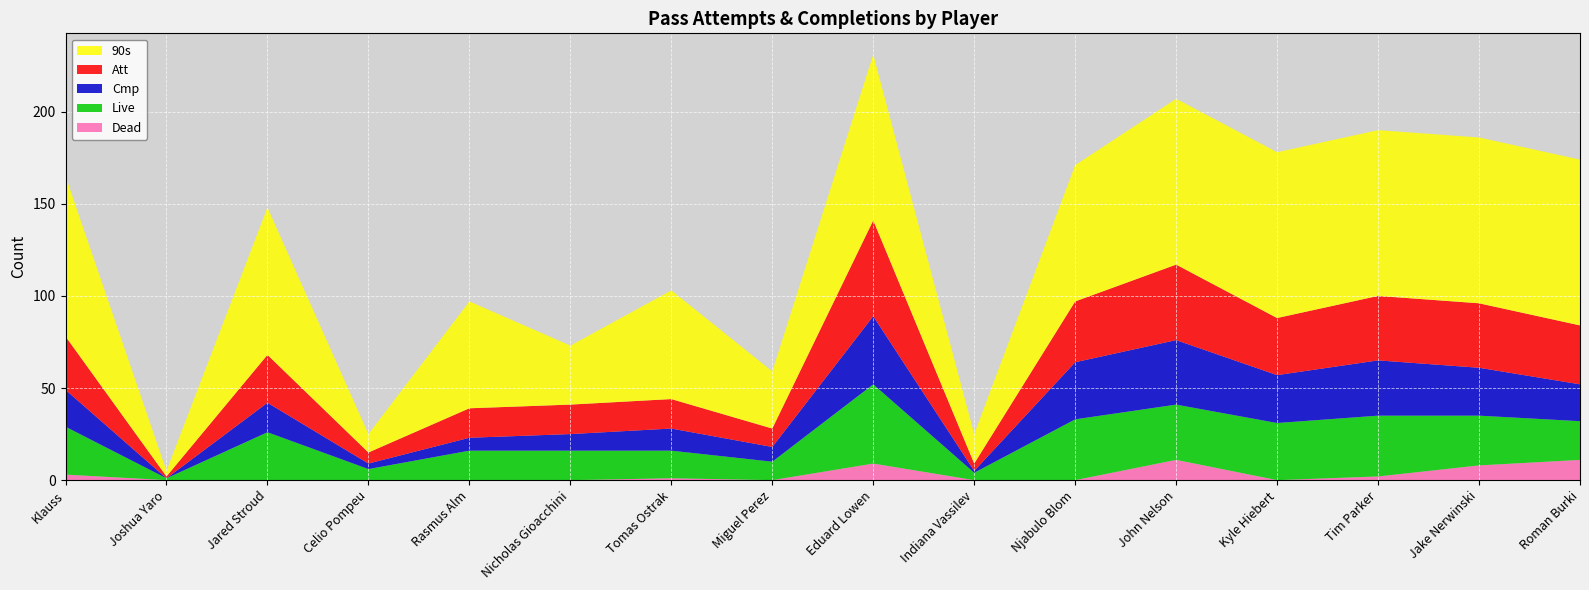

Reading left to right, extract all data points from this chart.

Att: Klauss=29	Joshua Yaro=1	Jared Stroud=26	Celio Pompeu=6	Rasmus Alm=16	Nicholas Gioacchini=16	Tomas Ostrak=16	Miguel Perez=10	Eduard Lowen=52	Indiana Vassilev=4	Njabulo Blom=33	John Nelson=41	Kyle Hiebert=31	Tim Parker=35	Jake Nerwinski=35	Roman Burki=32
Cmp: Klauss=20	Joshua Yaro=0	Jared Stroud=16	Celio Pompeu=3	Rasmus Alm=7	Nicholas Gioacchini=9	Tomas Ostrak=12	Miguel Perez=8	Eduard Lowen=37	Indiana Vassilev=1	Njabulo Blom=31	John Nelson=35	Kyle Hiebert=26	Tim Parker=30	Jake Nerwinski=26	Roman Burki=20
Live: Klauss=26	Joshua Yaro=1	Jared Stroud=26	Celio Pompeu=6	Rasmus Alm=16	Nicholas Gioacchini=16	Tomas Ostrak=15	Miguel Perez=10	Eduard Lowen=43	Indiana Vassilev=4	Njabulo Blom=33	John Nelson=30	Kyle Hiebert=31	Tim Parker=33	Jake Nerwinski=27	Roman Burki=21
Dead: Klauss=3	Joshua Yaro=0	Jared Stroud=0	Celio Pompeu=0	Rasmus Alm=0	Nicholas Gioacchini=0	Tomas Ostrak=1	Miguel Perez=0	Eduard Lowen=9	Indiana Vassilev=0	Njabulo Blom=0	John Nelson=11	Kyle Hiebert=0	Tim Parker=2	Jake Nerwinski=8	Roman Burki=11
90s: Klauss=87	Joshua Yaro=3	Jared Stroud=80	Celio Pompeu=10	Rasmus Alm=58	Nicholas Gioacchini=32	Tomas Ostrak=59	Miguel Perez=31	Eduard Lowen=90	Indiana Vassilev=16	Njabulo Blom=74	John Nelson=90	Kyle Hiebert=90	Tim Parker=90	Jake Nerwinski=90	Roman Burki=90